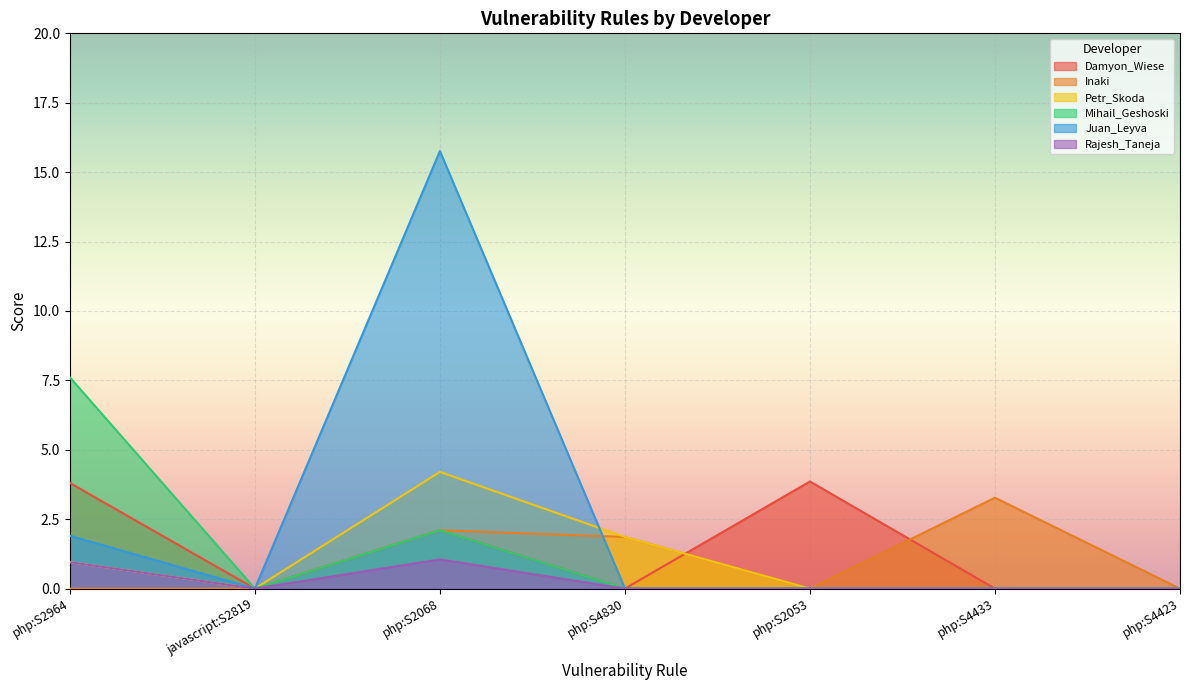

Between javascript:S2819 and php:S2068, which series saw the biggest shift?

Juan_Leyva